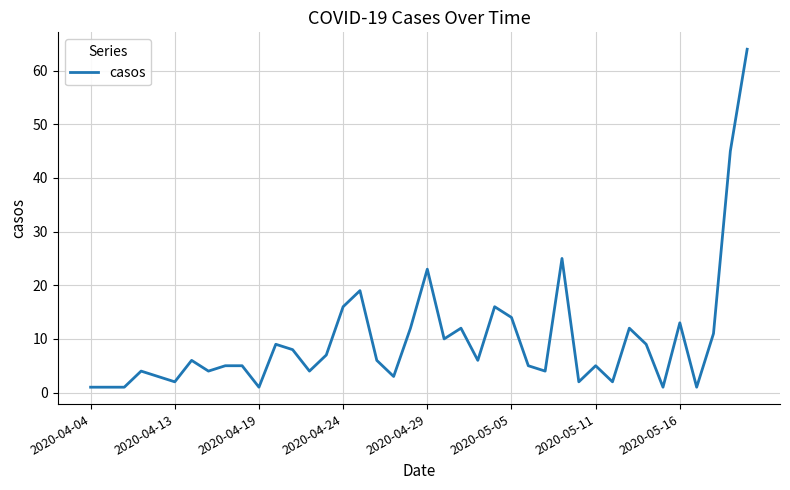

What is the maximum value shown in the chart?

64